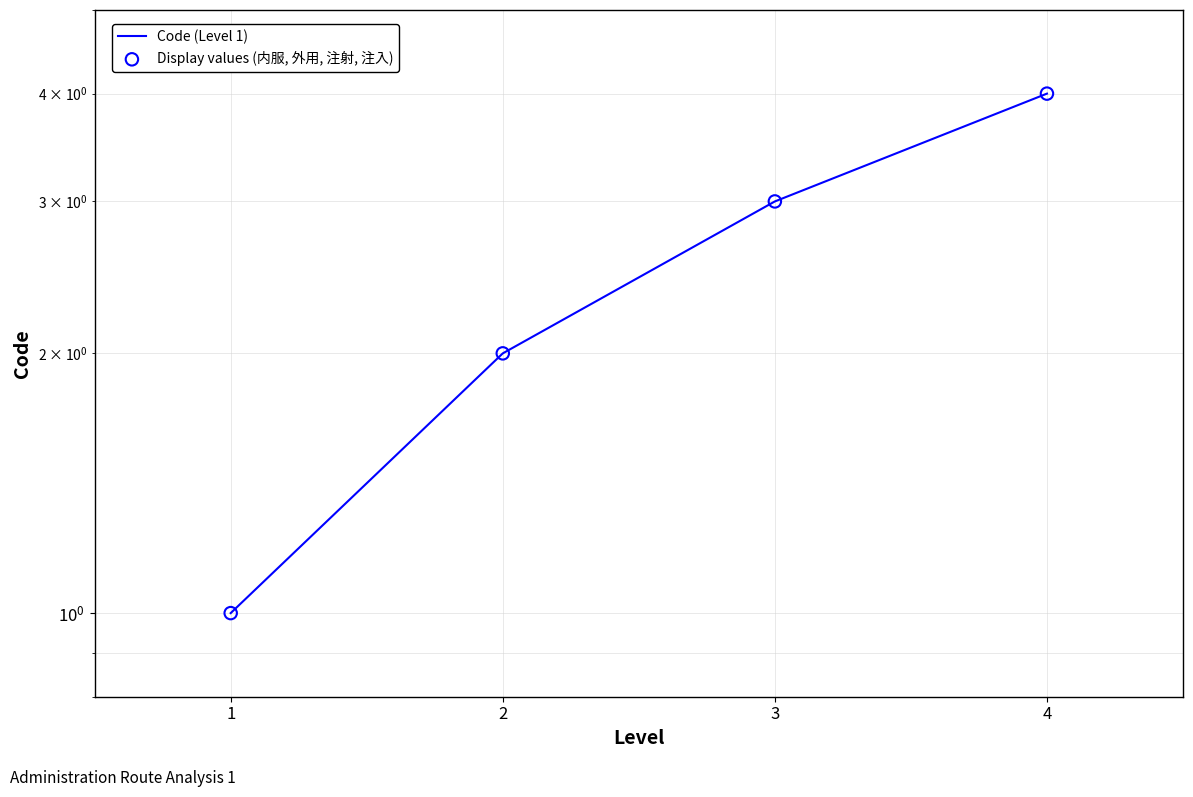

Which series has the widest spread of Y values?

Code (Level 1)